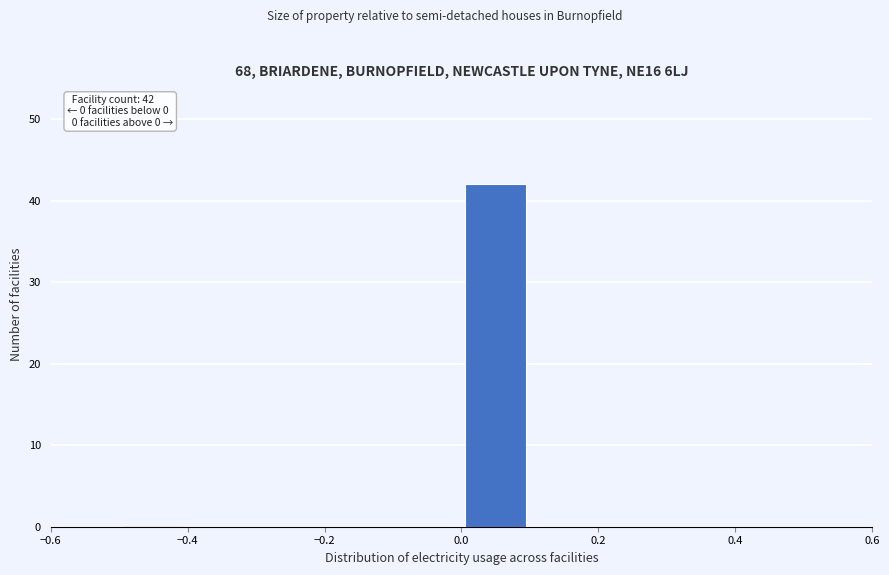

Over which range of the x-axis is the bar tallest?

0.0 to 0.1